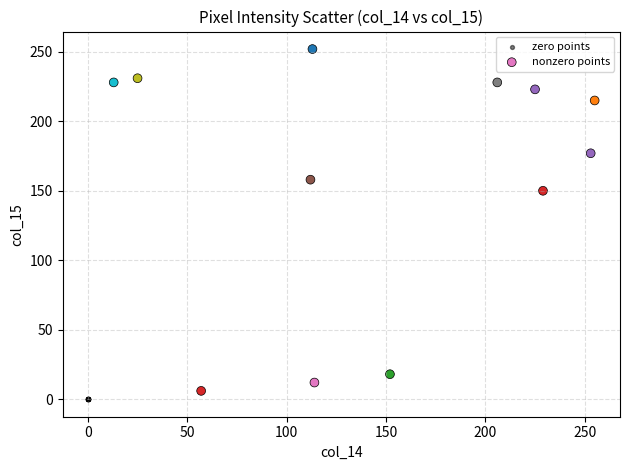

Which series reaches the maximum Y coordinate?

nonzero points